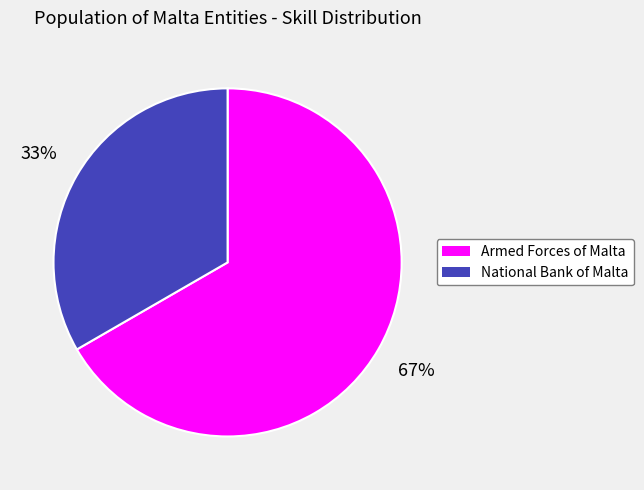

The Armed Forces of Malta slice represents 67% of the pie. True or false?

True